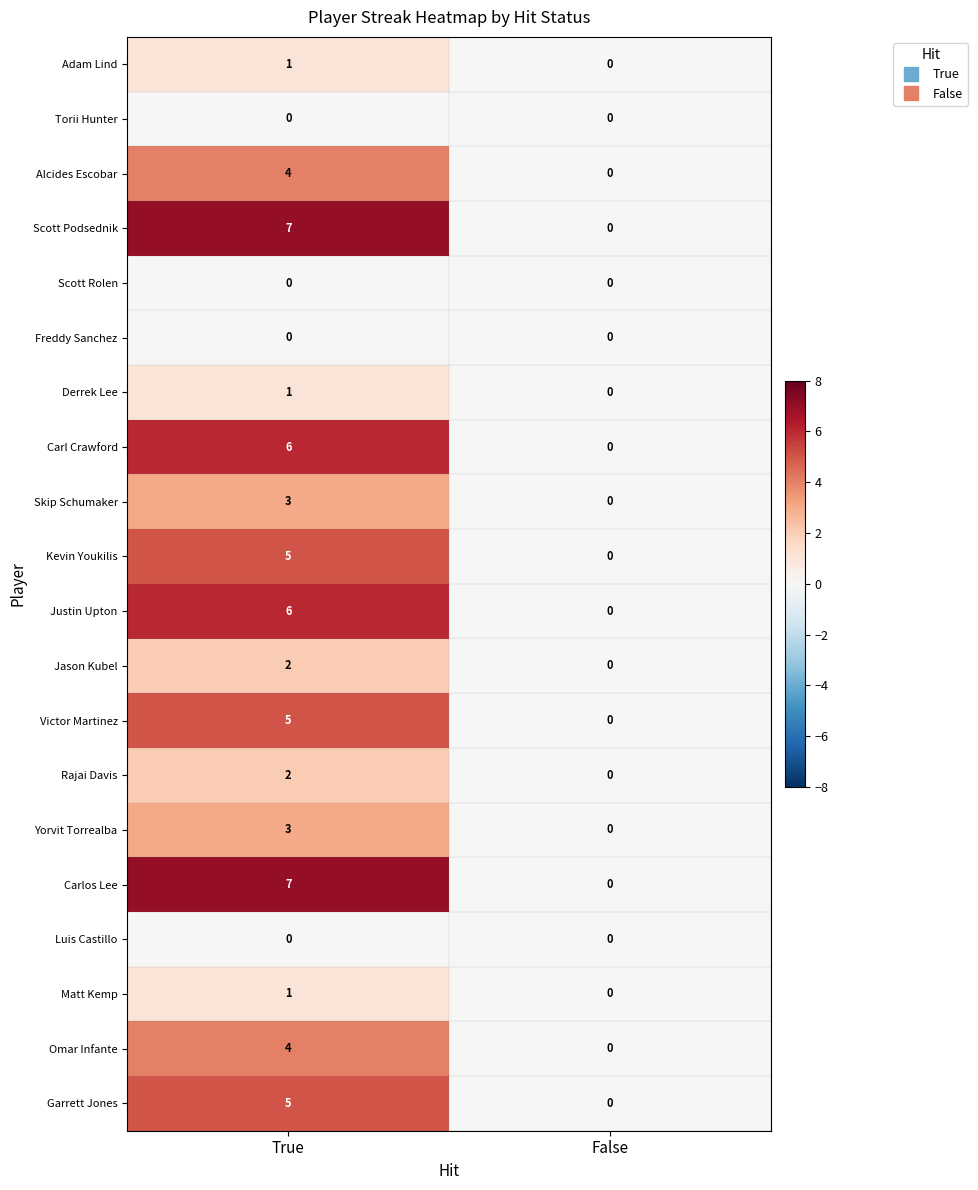

What is the total value across all series at True?

62